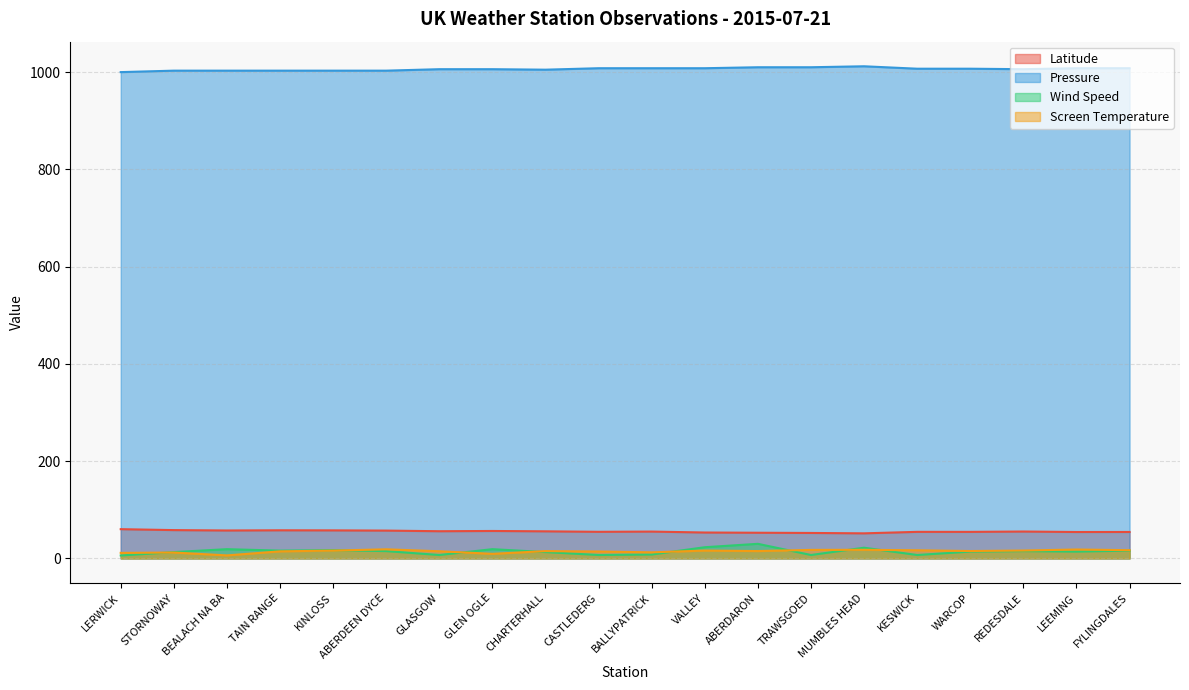

Which series has the largest range (max minus min)?

Wind Speed